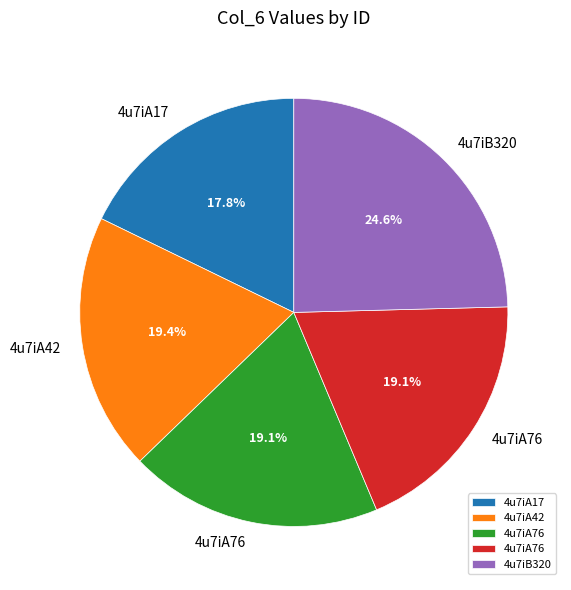

Is there any slice that represents more than half of the pie?

No